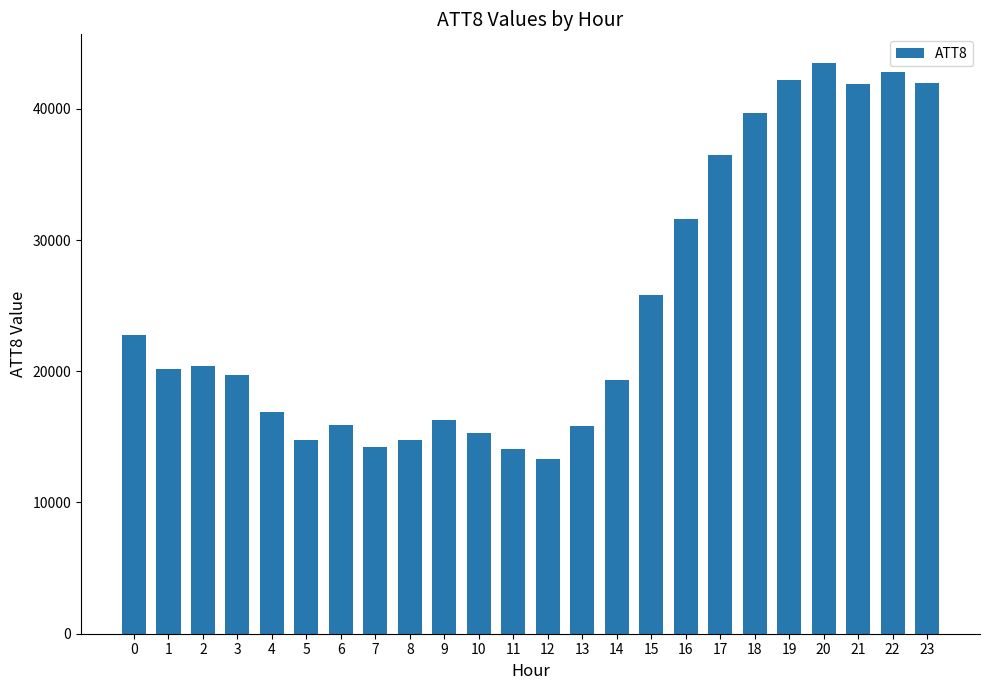

Count the number of data series in this chart.

1